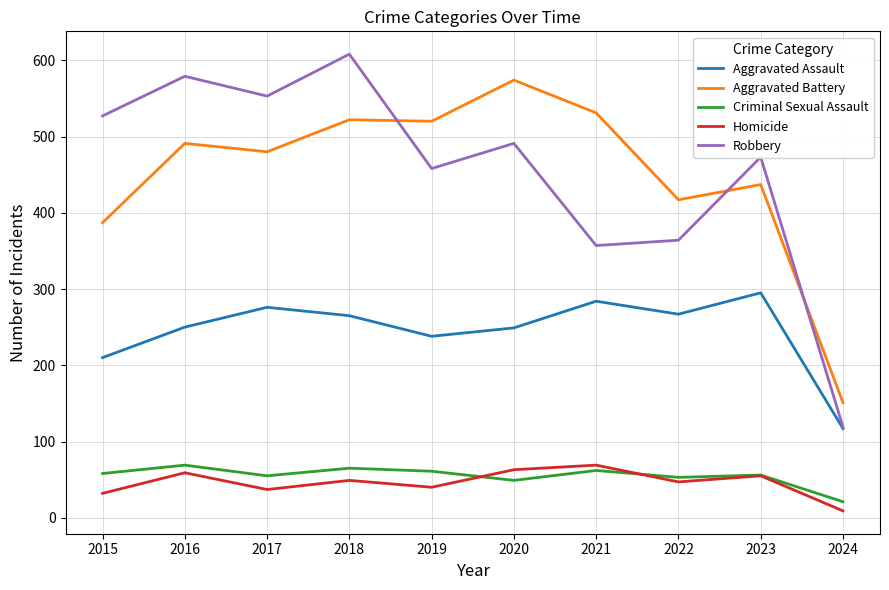

What is the sum of the Criminal Sexual Assault values at 2021 and 2016?

131